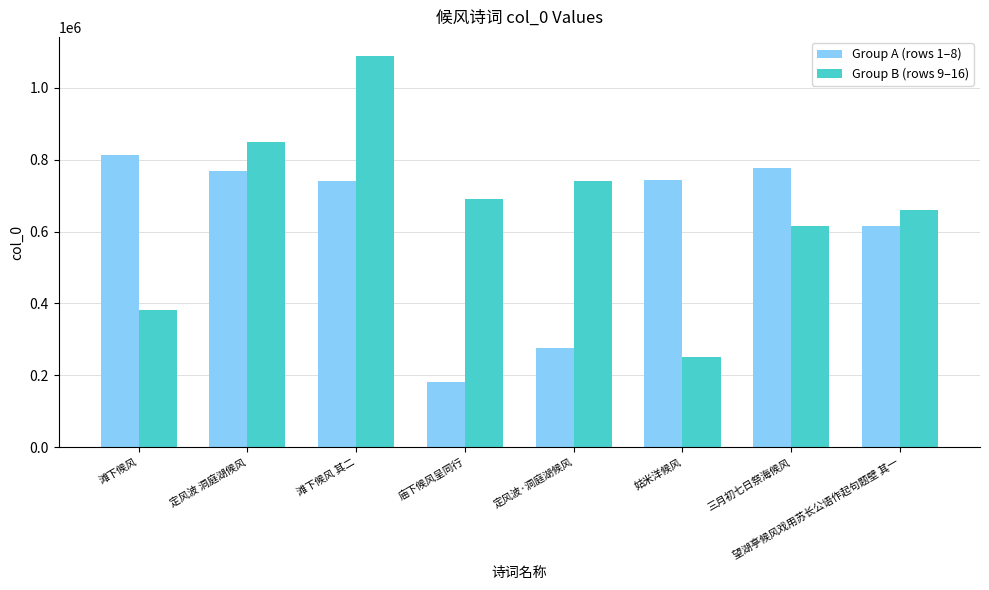

What is the difference between the second highest and second lowest values in the Group A (rows 1–8) series?

499845